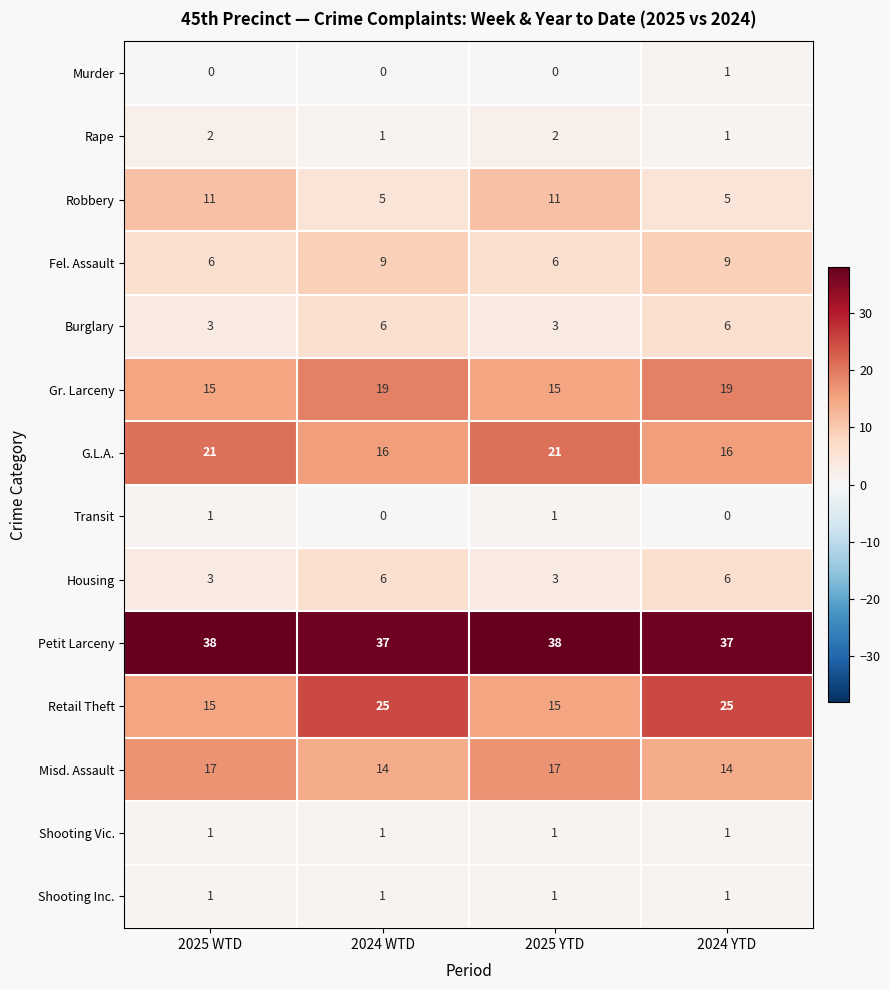

What value does the Robbery series have at 2024 WTD?

5